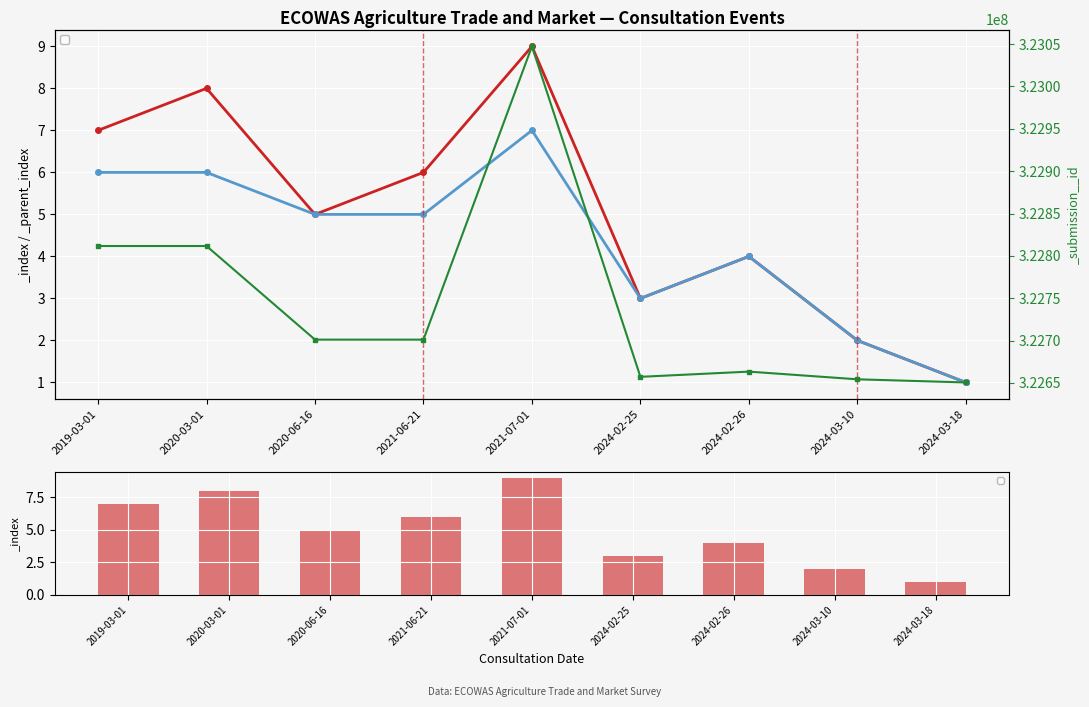

What is the label of the 3rd bar from the right?

2024-02-26